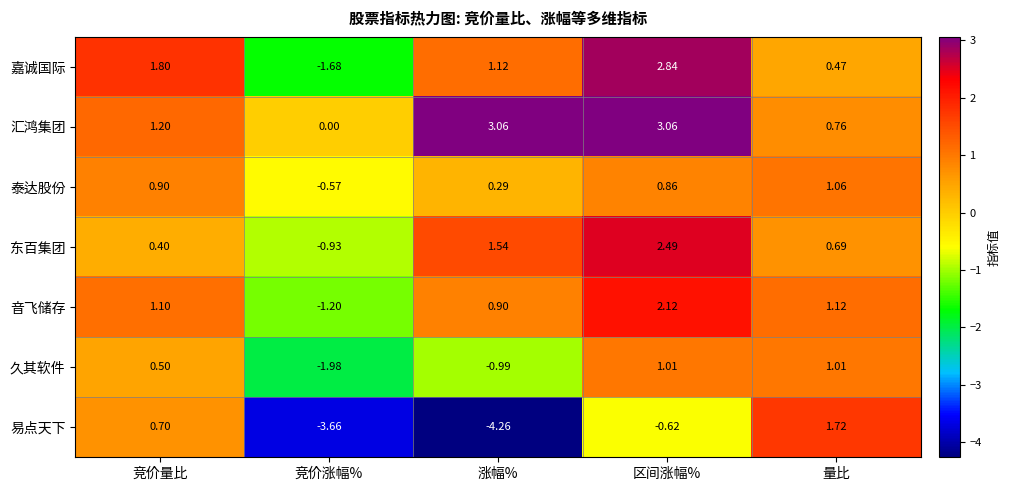

Which series has the widest spread of values?

易点天下